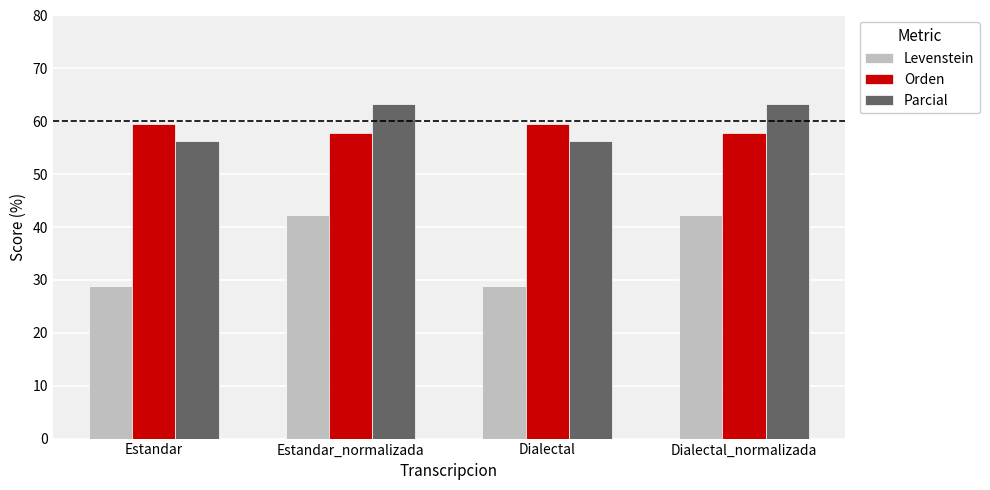

What is the approximate value of Levenstein at Estandar?

28.8